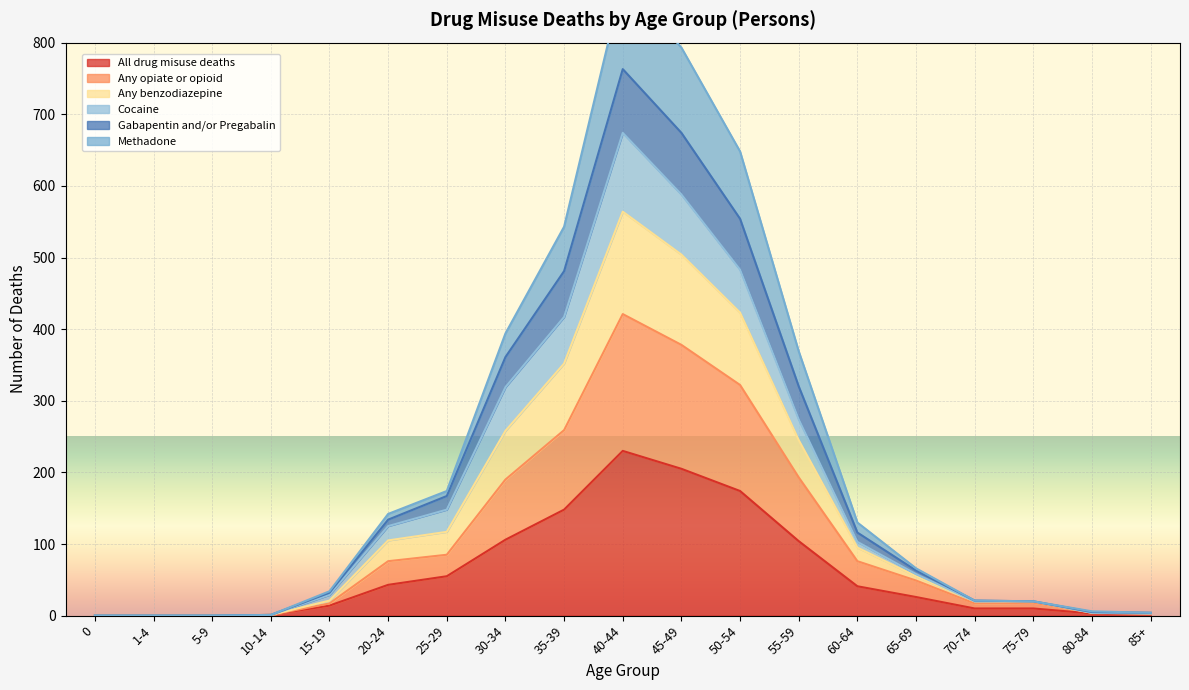

The value of All drug misuse deaths at 45-49 is 52. True or false?

False